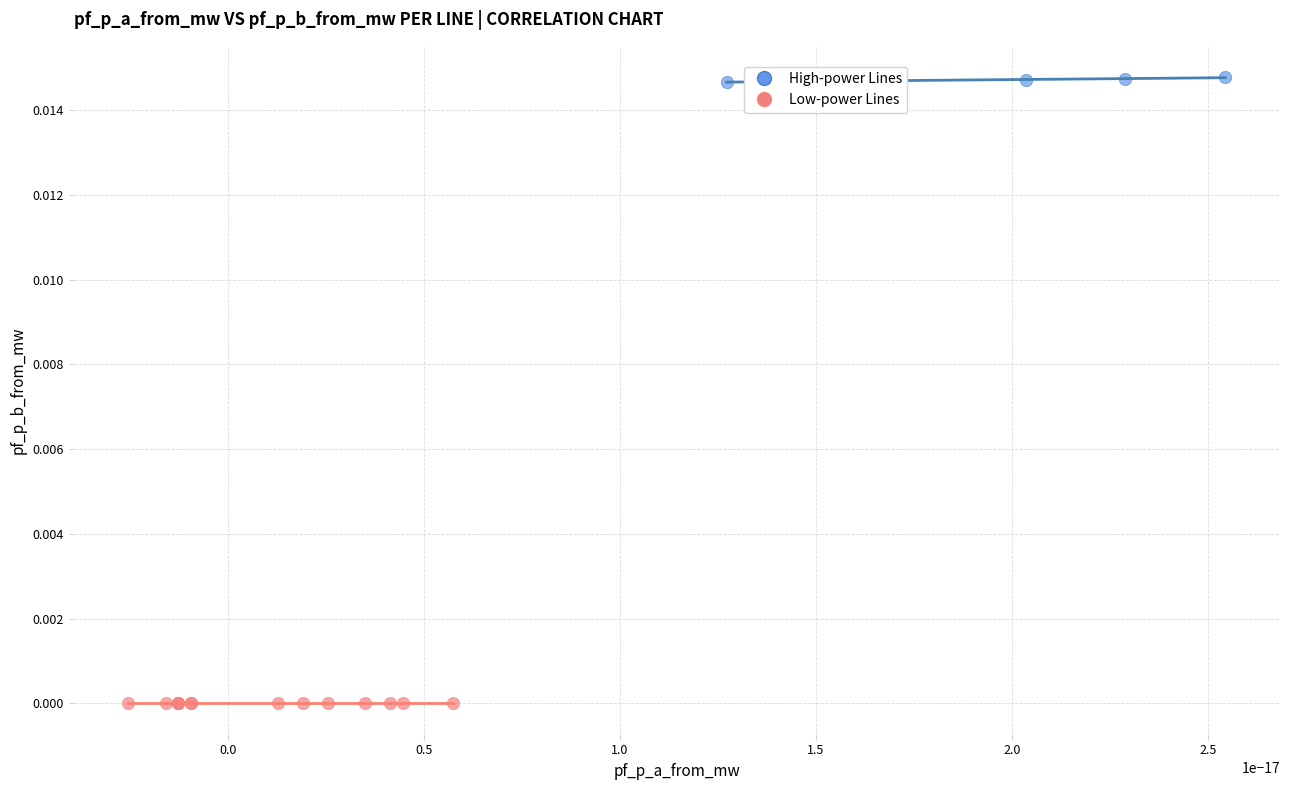

What are all the series names shown in the legend?

High-power Lines, Low-power Lines